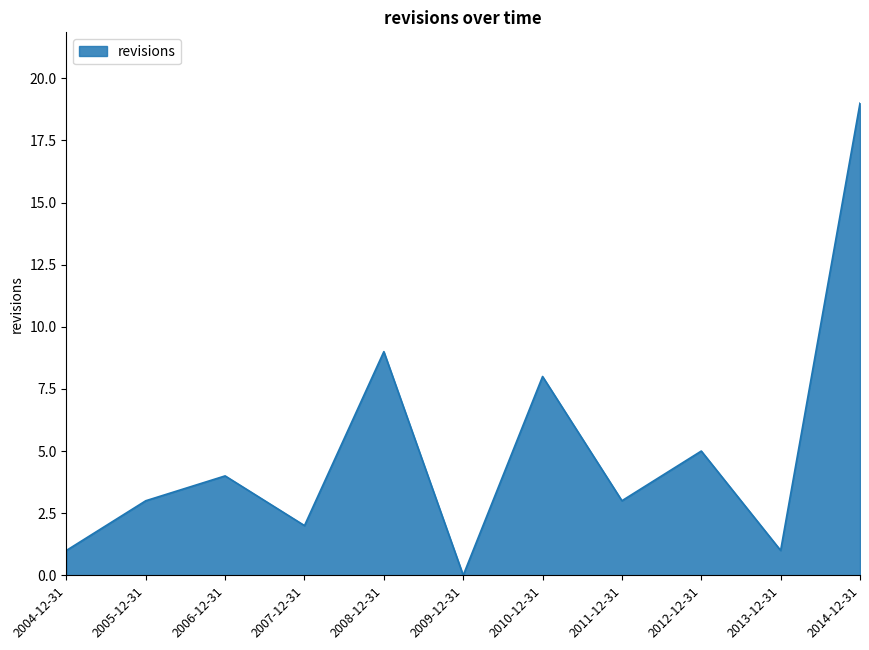

What position from the left is 2008-12-31?

5